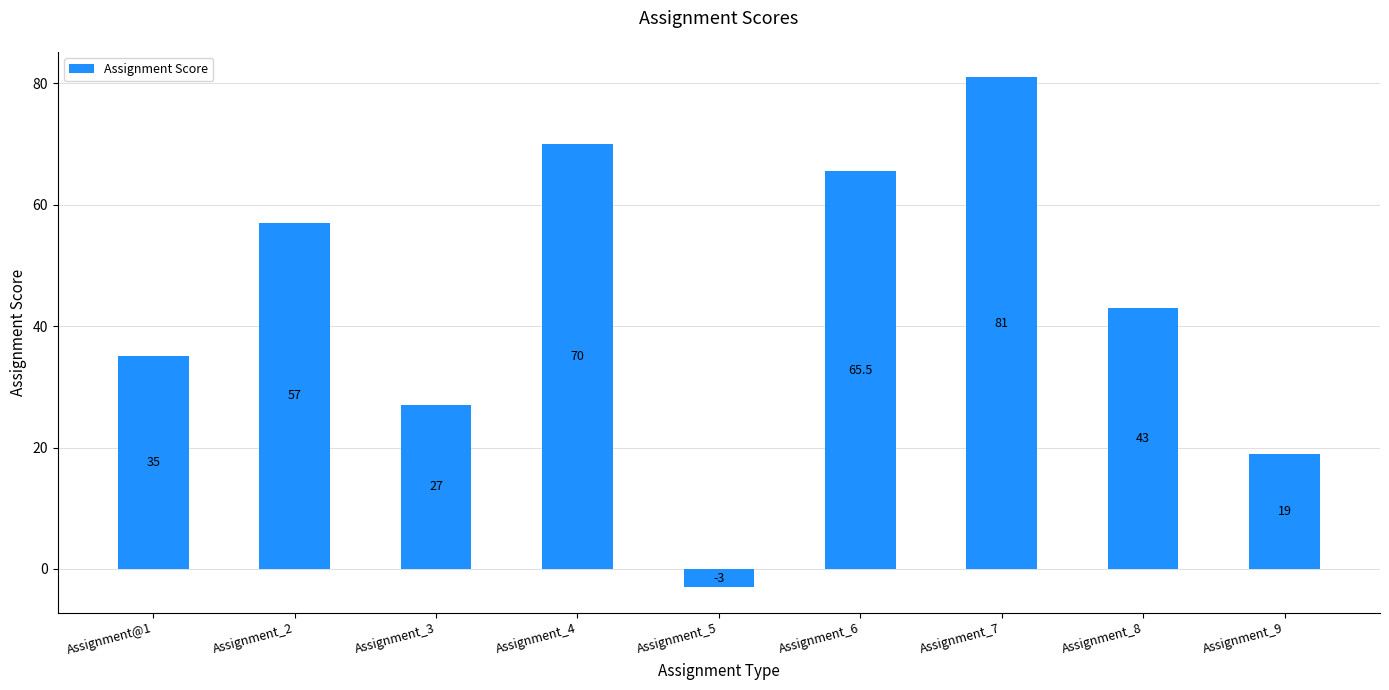

Which has a higher value, Assignment_7 or Assignment_3?

Assignment_7